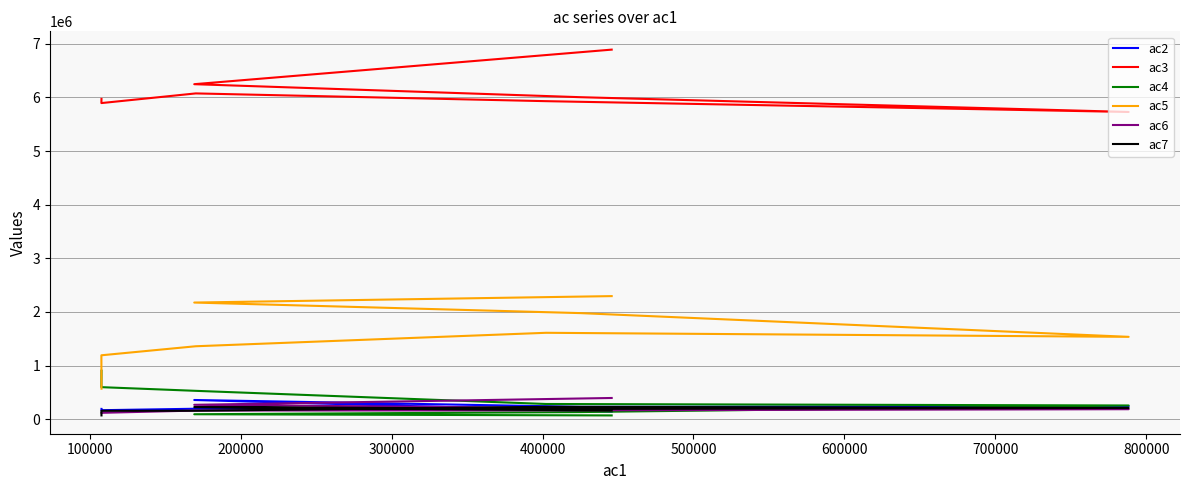

Count the number of categories in the chart.

8